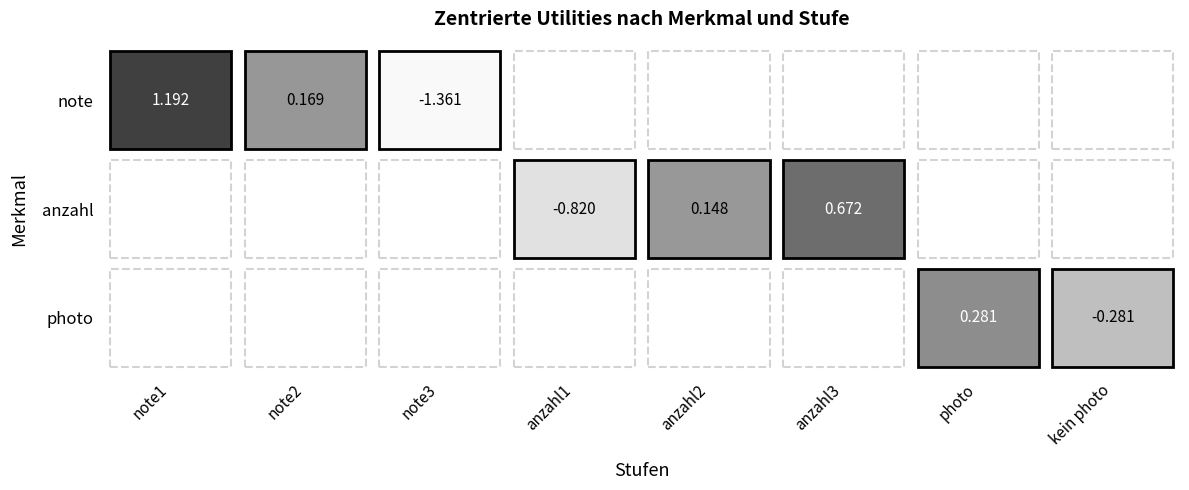

What value does the note series have at note1?

1.2